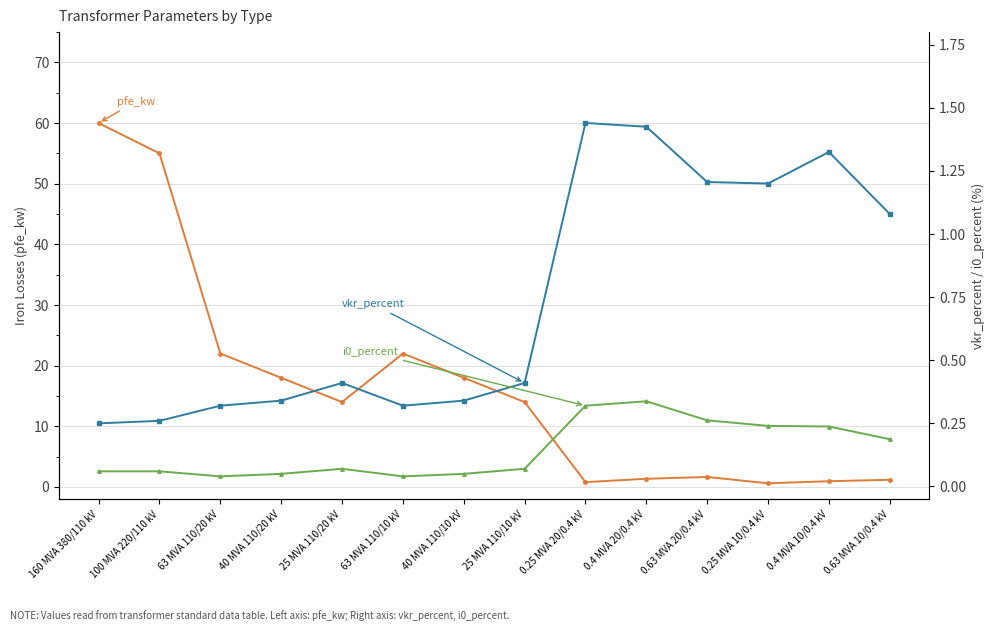

Between 100 MVA 220/110 kV and 0.63 MVA 10/0.4 kV, which series saw the biggest shift?

pfe_kw